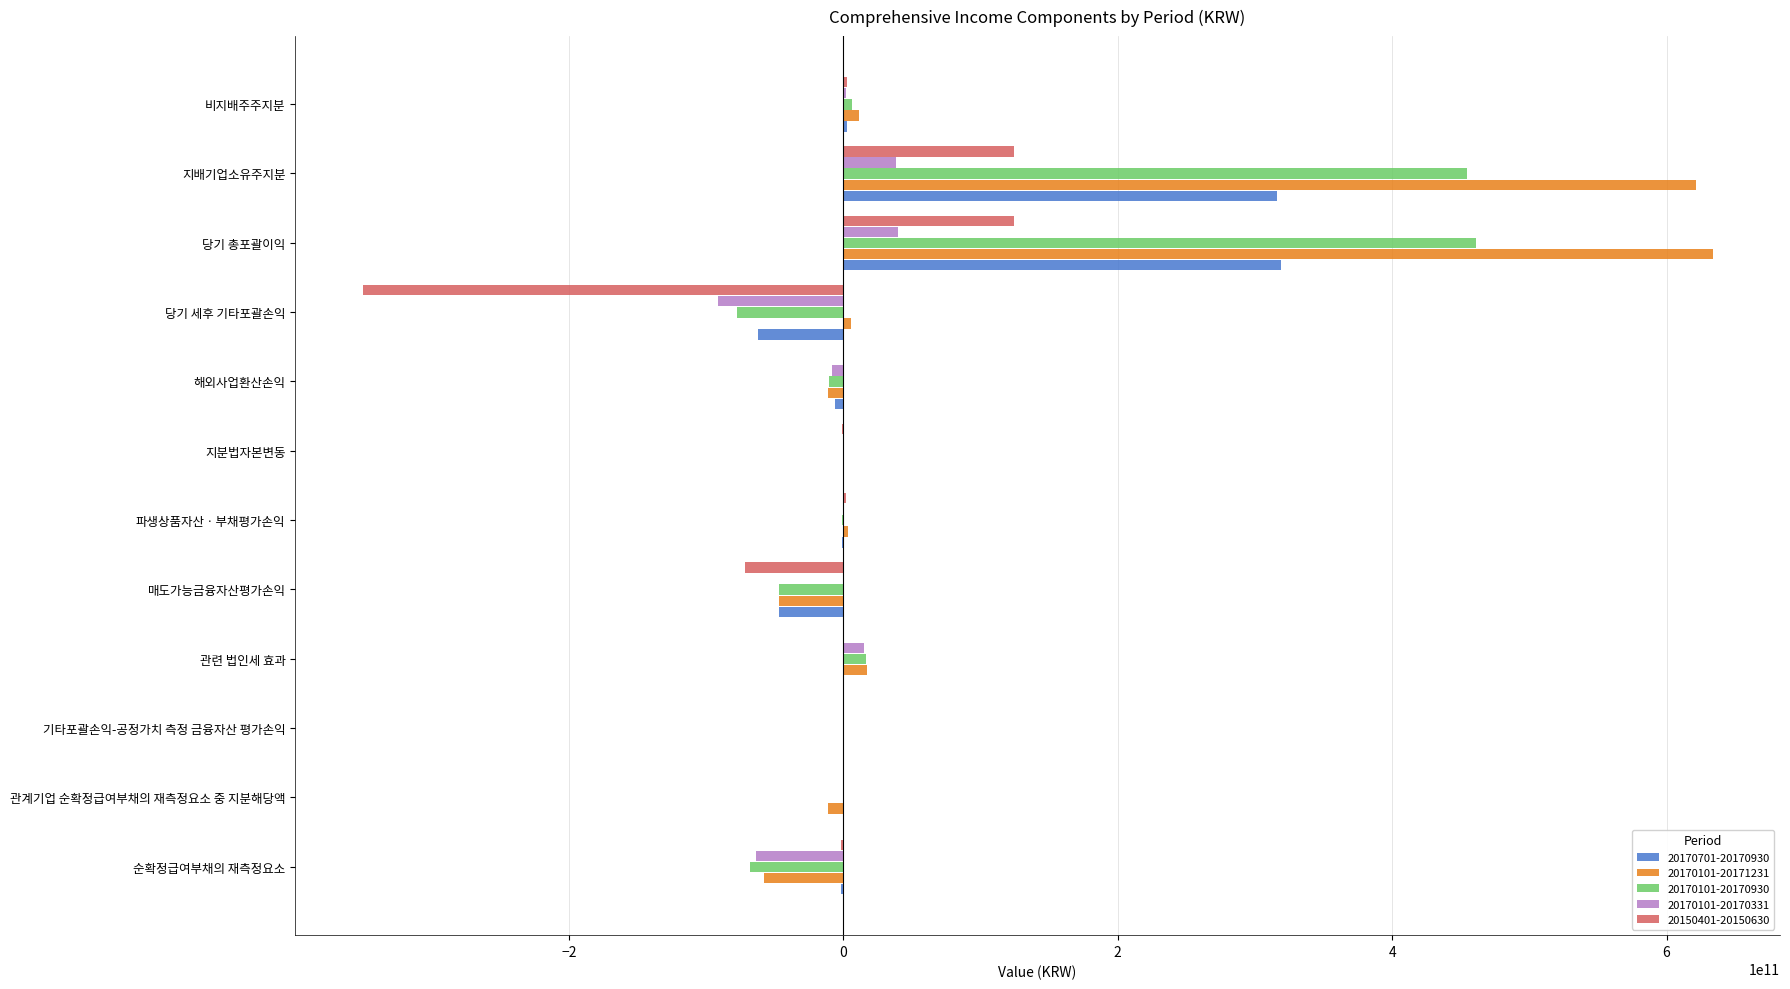

How many data points in 20170701-20170930 are above -21579410?

5